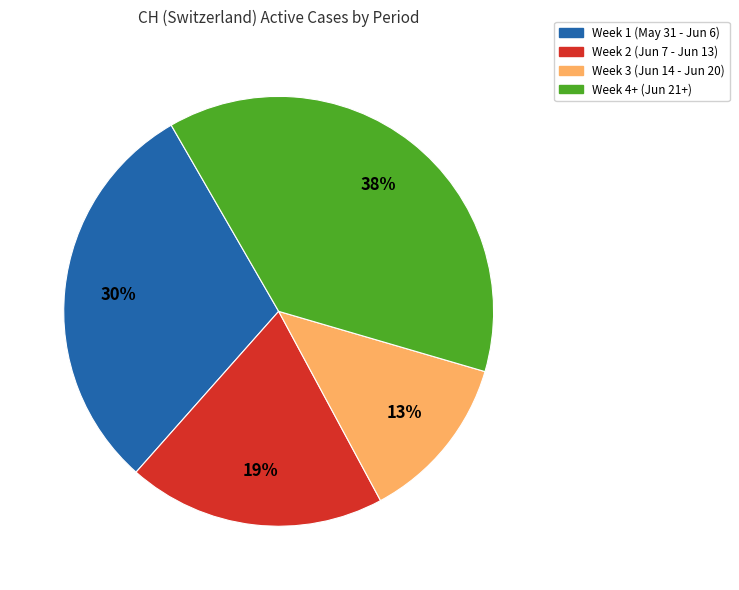

To the nearest percent, what is the average slice percentage?

25%